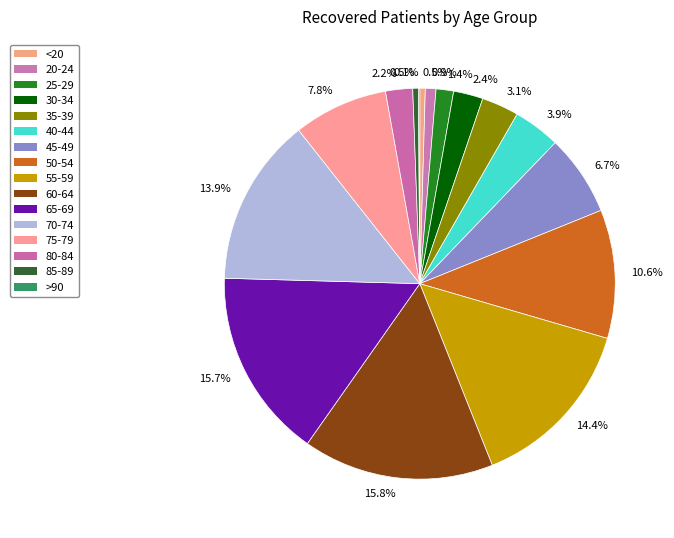

Is it true that 60-64 is 8% of the pie?

False